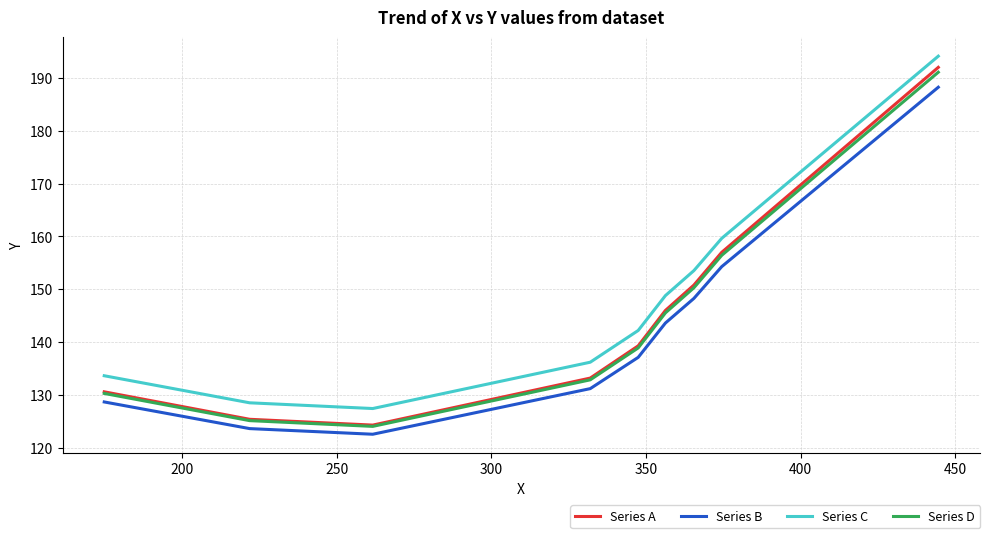

True or false: Series C and Series A intersect in this chart.

False